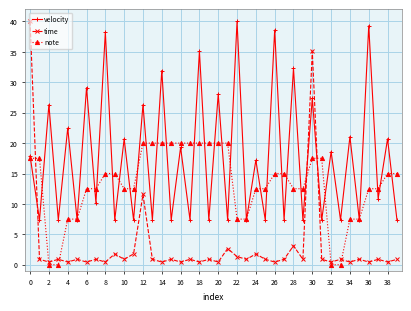

What are all the series names shown in the legend?

velocity, time, note